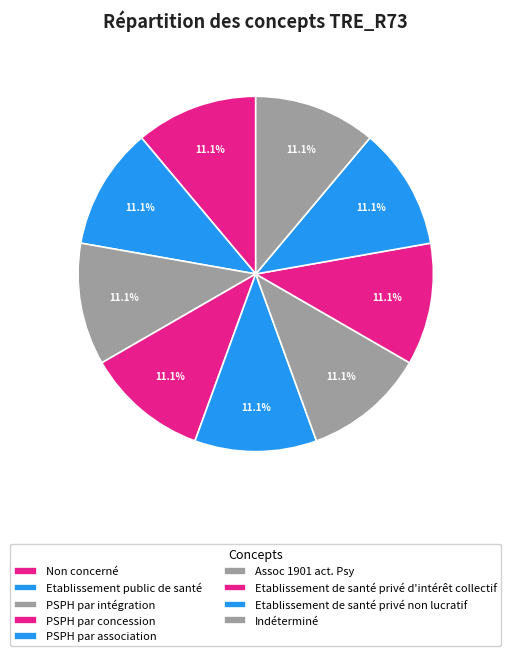

How many slices are in this pie chart?

9